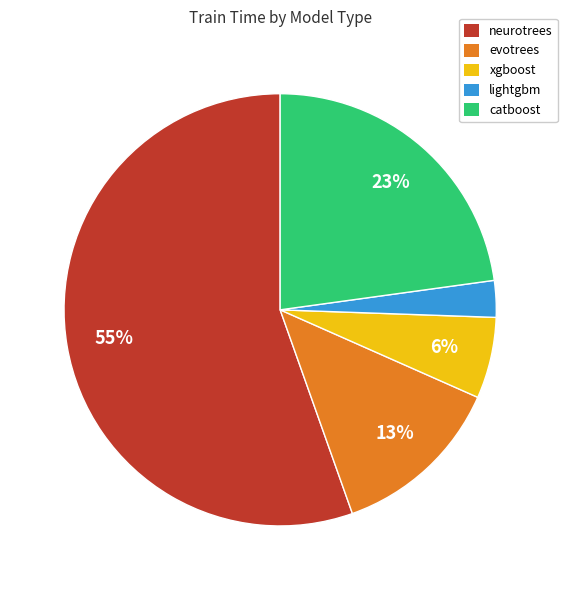

Which slice is the largest?

neurotrees